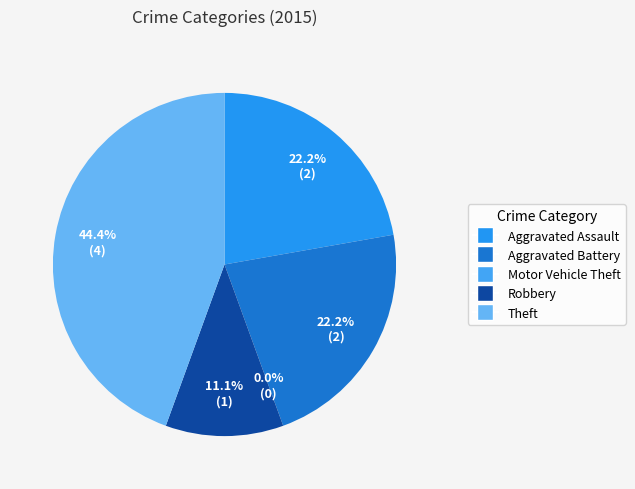

To the nearest percent, what is the combined percentage of Motor Vehicle Theft and Theft?

44%